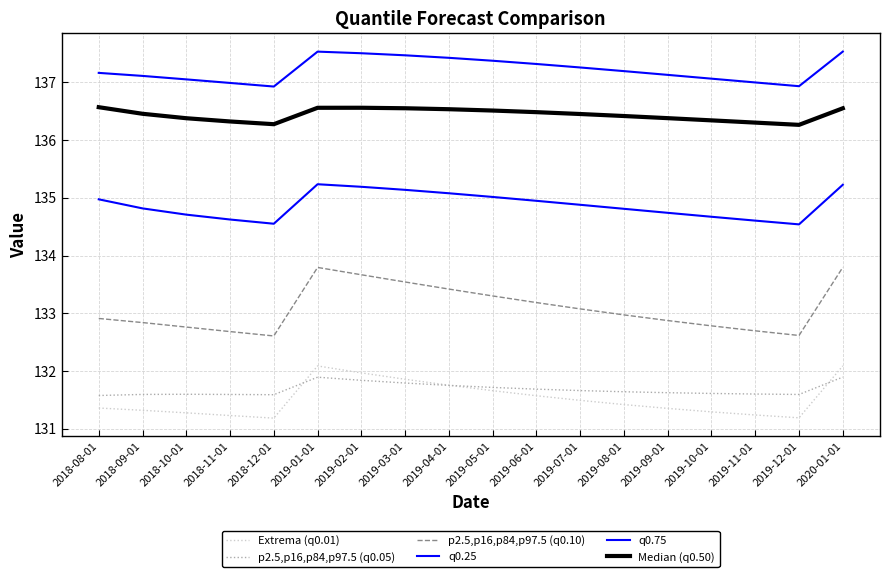

The value of p2.5,p16,p84,p97.5 (q0.05) at 2019-03-01 is 131.8. True or false?

True